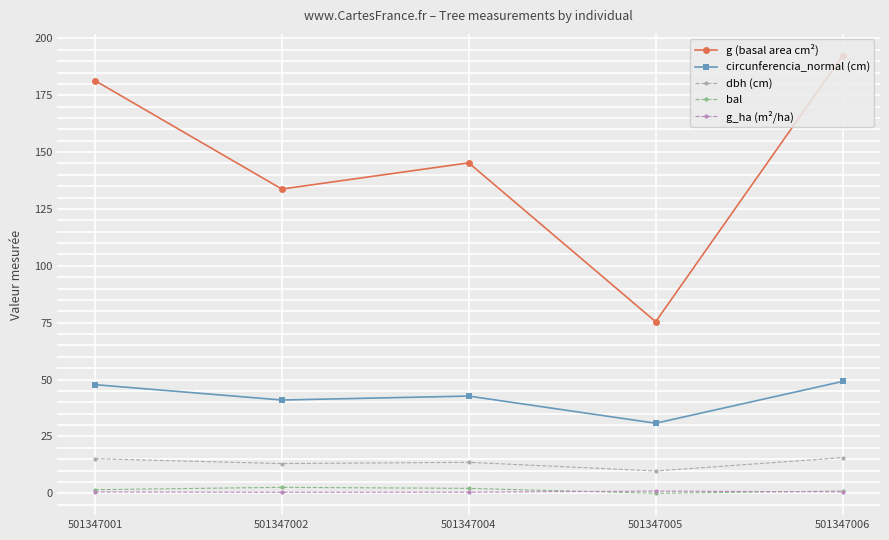

Where does the dbh (cm) series first go above 13?

501347001